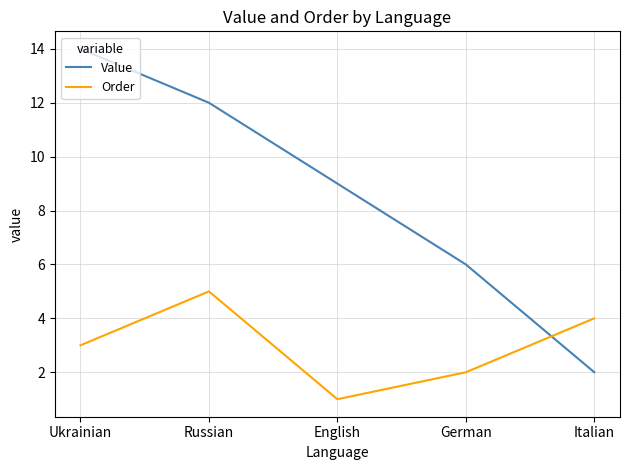

What position from the left is Ukrainian?

1